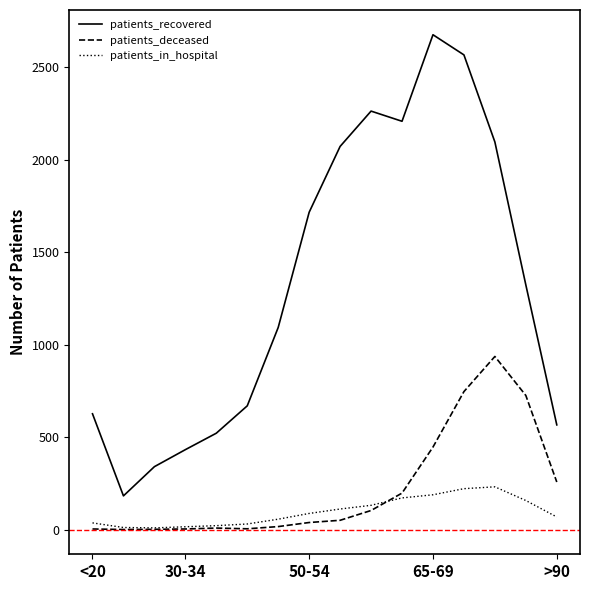

What is the highest value of the patients_deceased series?

936